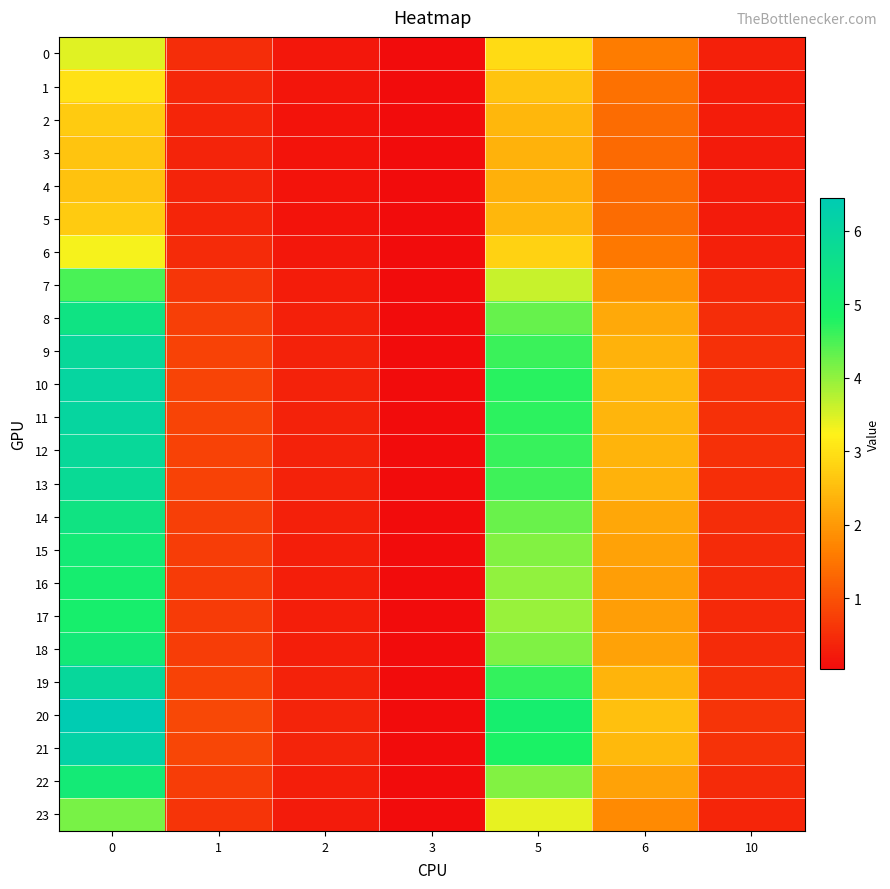

Which series has the largest total across all categories?

20